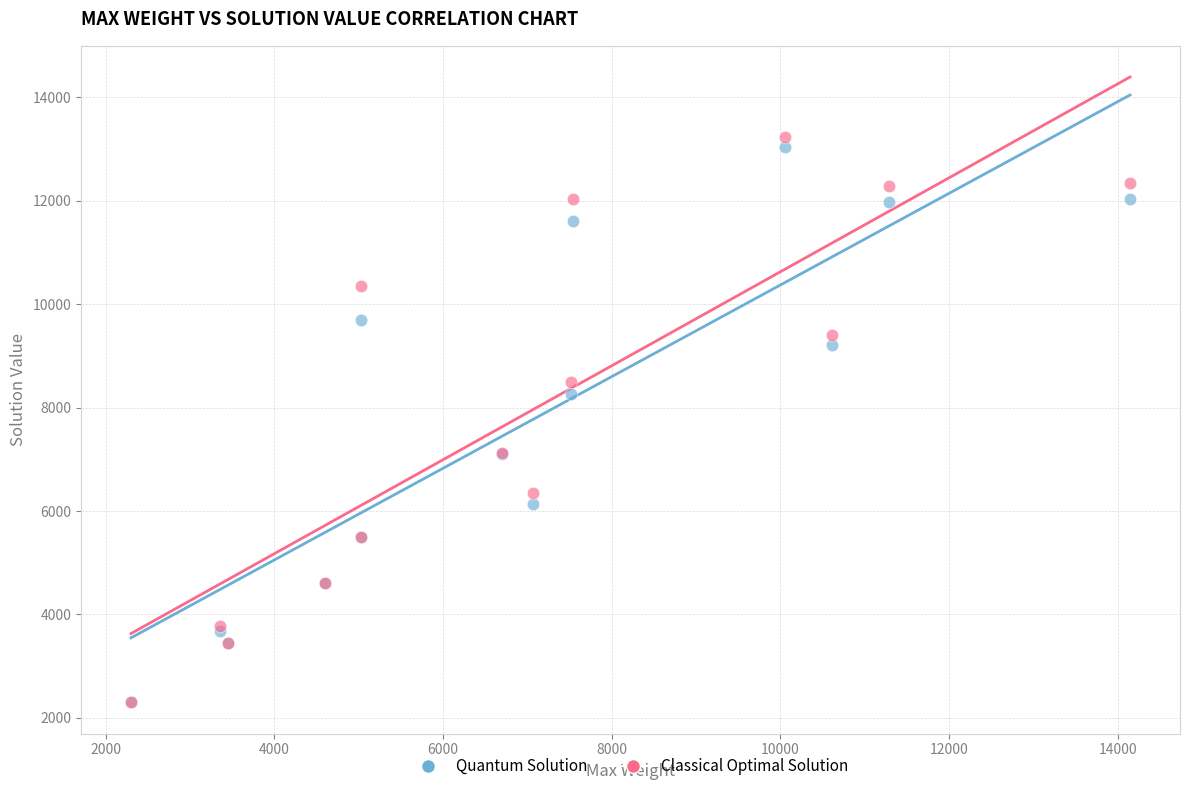

Across all series, what Y value is closest to 7761?

8262